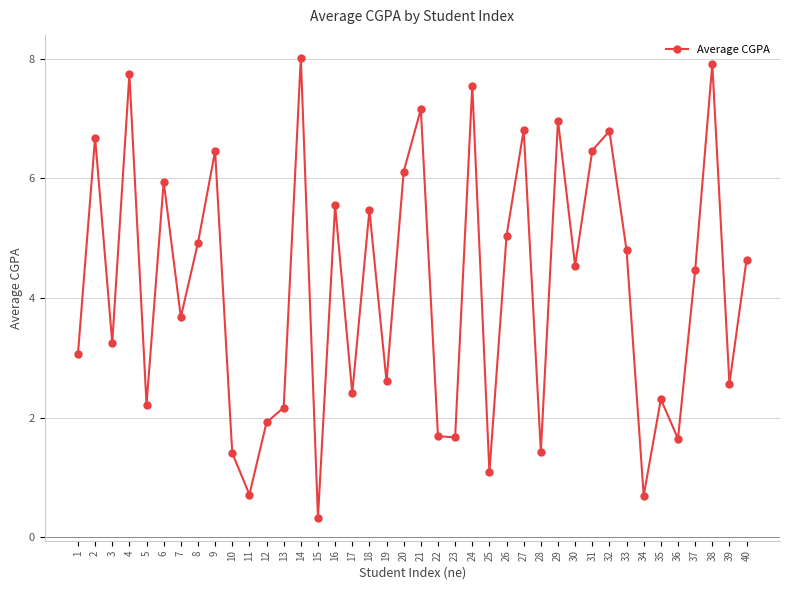

What is the difference between the maximum and minimum values?

7.7